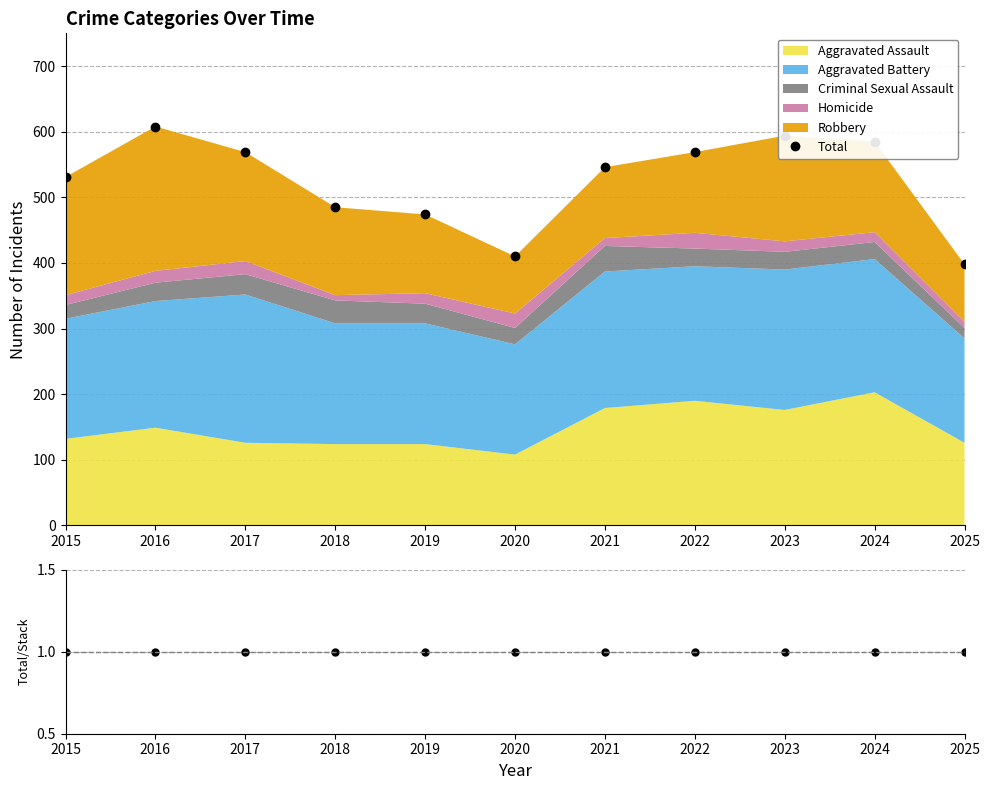

True or false: Total and Total/Stack intersect in this chart.

False